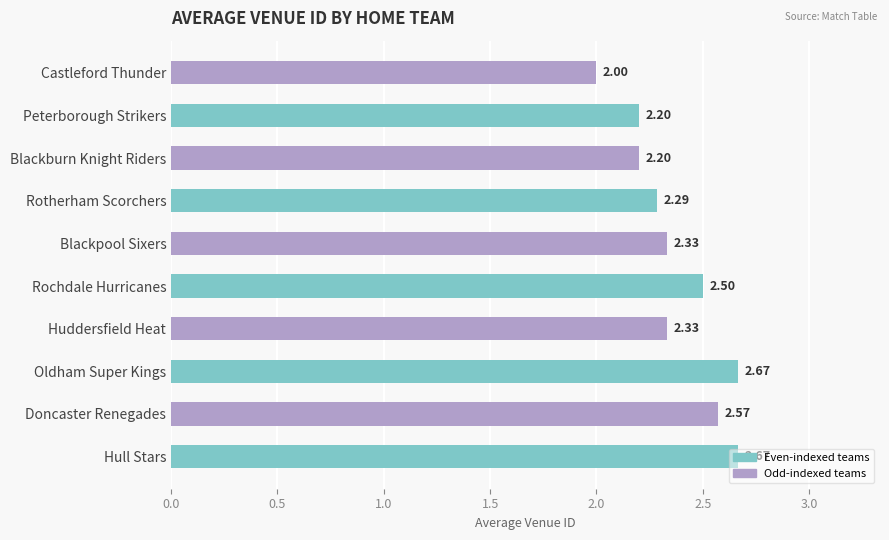

Between Hull Stars and Rotherham Scorchers, which is larger?

Hull Stars